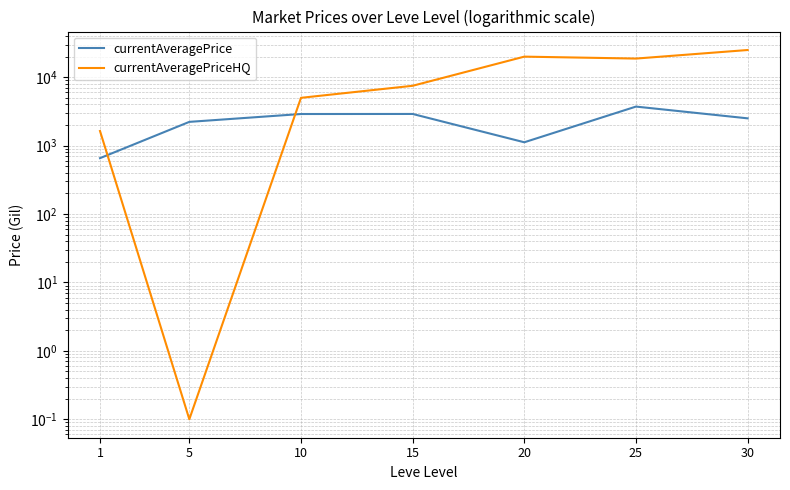

Read the currentAveragePrice value at 10.

2900.0